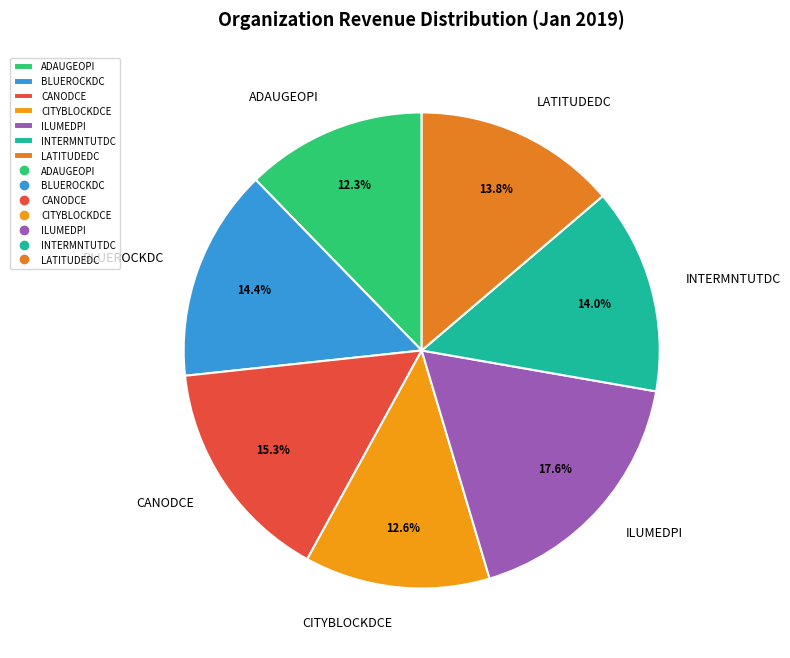

Combined, do ADAUGEOPI and CITYBLOCKDCE account for over 50%?

No